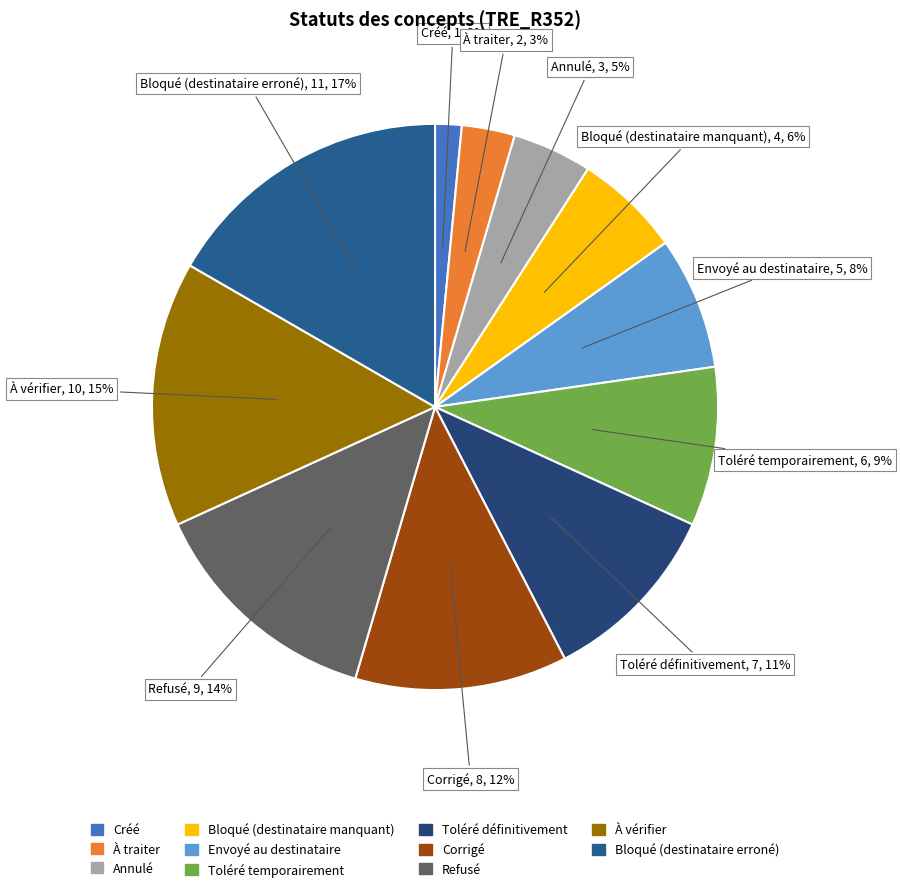

To the nearest percent, what portion does Envoyé au destinataire represent?

8%